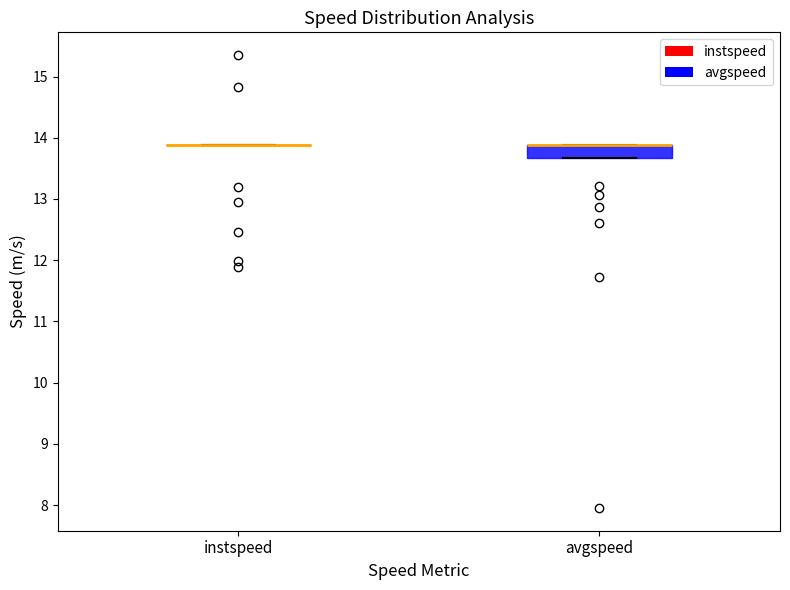

Reading left to right, transcribe this box plot: for each box, give where its median line is, the range the box spans, and where its two whiskers end, as read against the y-axis. The values are not printed on the chart, so give them approximately, as read against the axis.

instspeed: box collapsed to a line at 13.9, whiskers 13.9 to 13.9
avgspeed: median 13.9 (drawn on the box's upper edge), box 13.7 to 13.9, whiskers 13.7 to 13.9